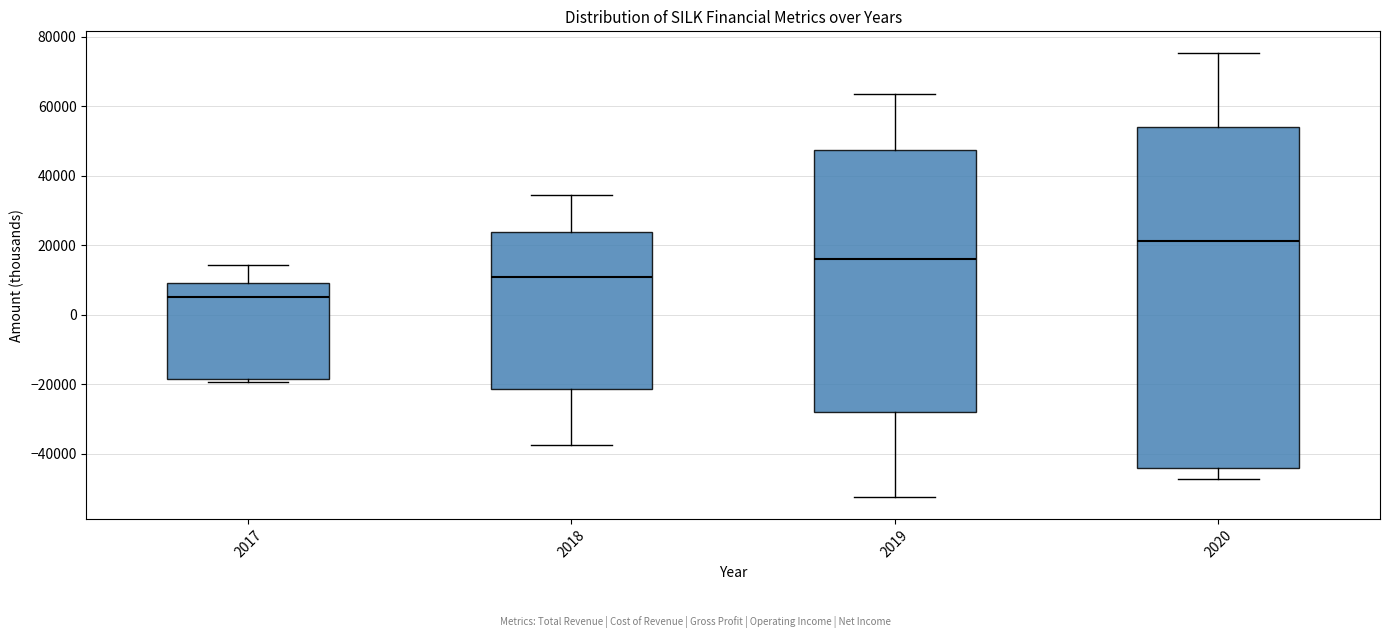

Reading left to right, read every box against the y-axis: the position of its median line, the range the box covers, and the ends of its whiskers. The values are not printed on the chart, so give them approximately, as read against the axis.

2017: median 6000, box -18000 to 10000, whiskers -20000 to 14000
2018: median 10000, box -22000 to 24000, whiskers -38000 to 34000
2019: median 16000, box -28000 to 48000, whiskers -52000 to 64000
2020: median 22000, box -44000 to 54000, whiskers -48000 to 76000